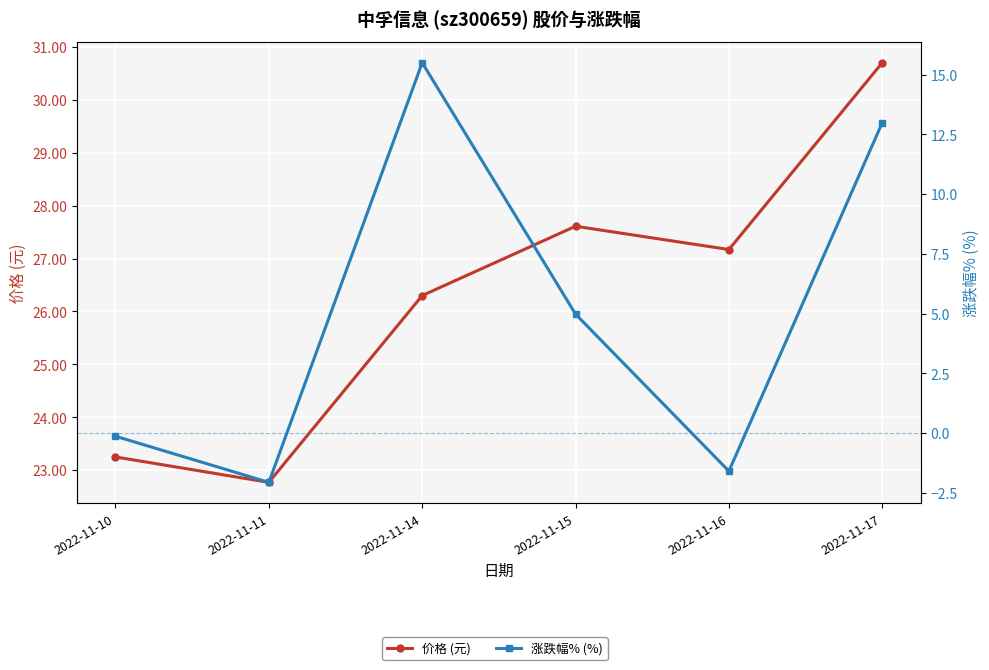

What is the value of the 涨跌幅% (%) point at the 1st from the left?

-0.1